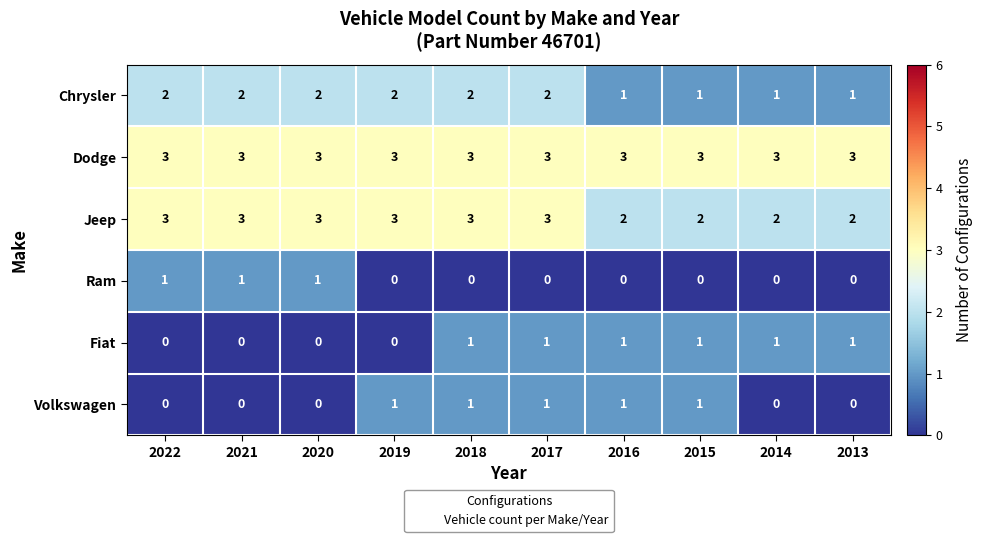

The value of Jeep at 2016 is 1. True or false?

False